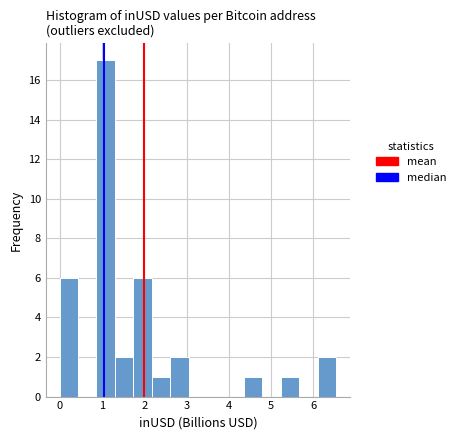

Reading left to right, list every bar in this chart as the range it spans on the x-axis followed by its height. Neither the bar edges nor the heights are printed on the chart, so give them approximately, as read against the axes.

0.0 to 0.4: 6
0.4 to 0.9: 0
0.9 to 1.3: 17
1.3 to 1.7: 2
1.7 to 2.2: 6
2.2 to 2.6: 1
2.6 to 3.1: 2
3.1 to 3.5: 0
3.5 to 3.9: 0
3.9 to 4.4: 0
4.4 to 4.8: 1
4.8 to 5.2: 0
5.2 to 5.7: 1
5.7 to 6.1: 0
6.1 to 6.5: 2